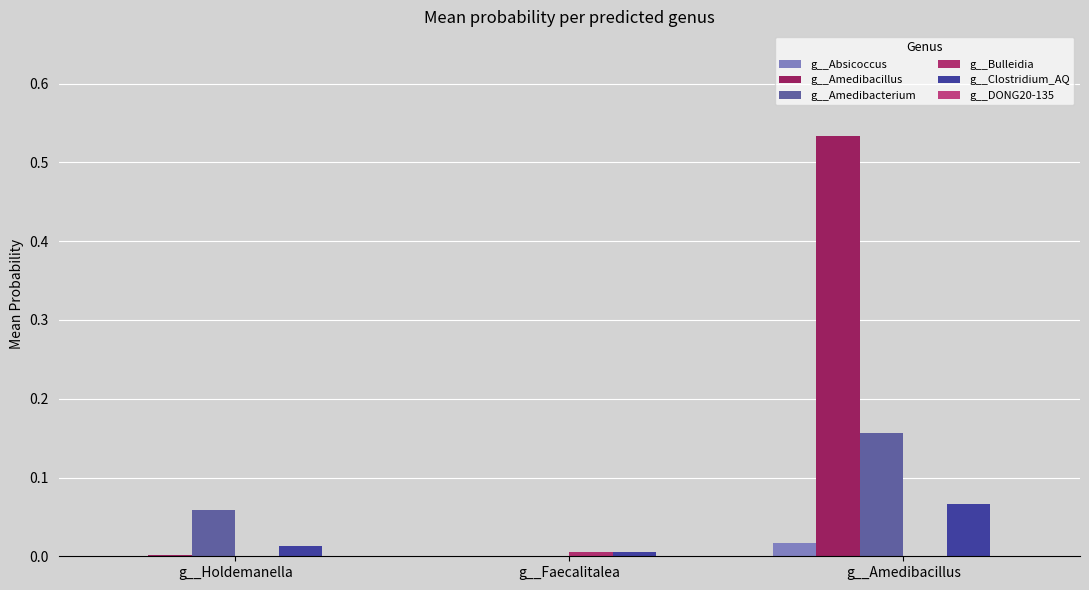

Which category has the highest value across all series?

g__Amedibacillus